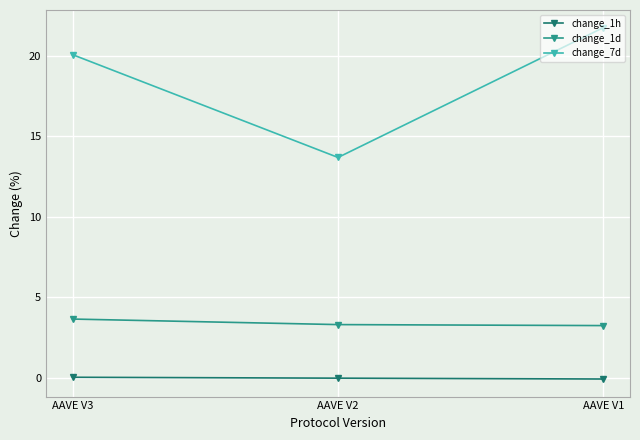

What are all the series names shown in the legend?

change_1h, change_1d, change_7d